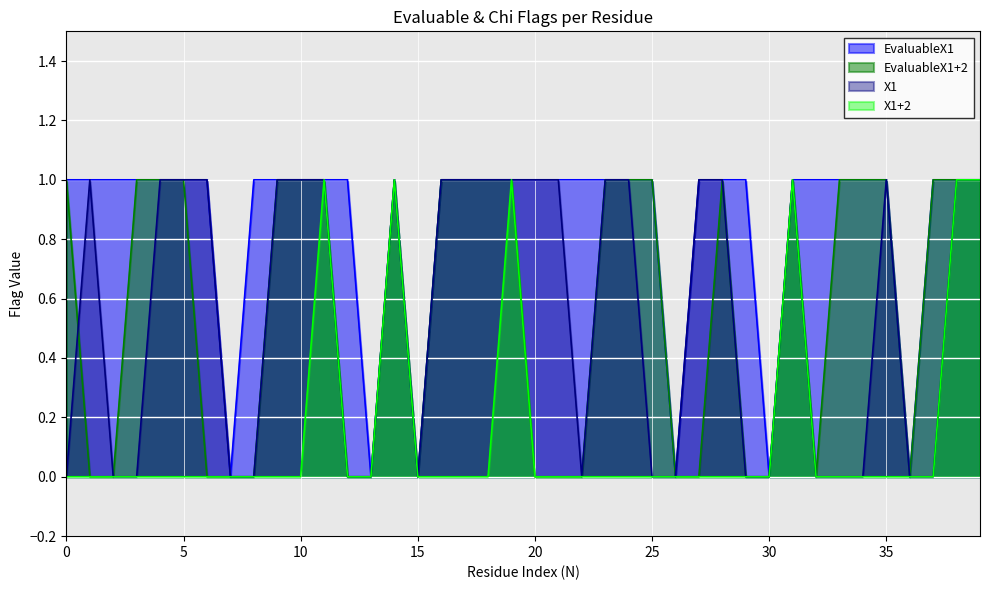

What is the greatest value displayed?

1